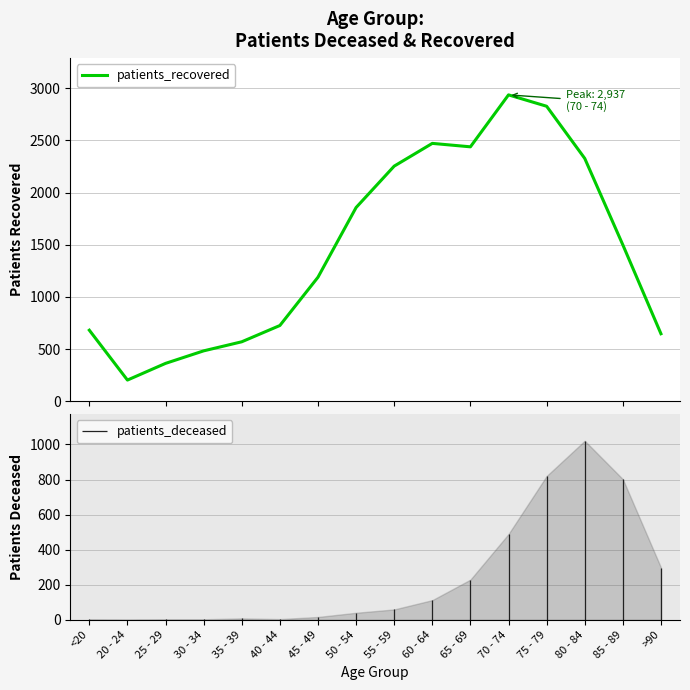

Which label corresponds to the largest value in the chart?

70 - 74